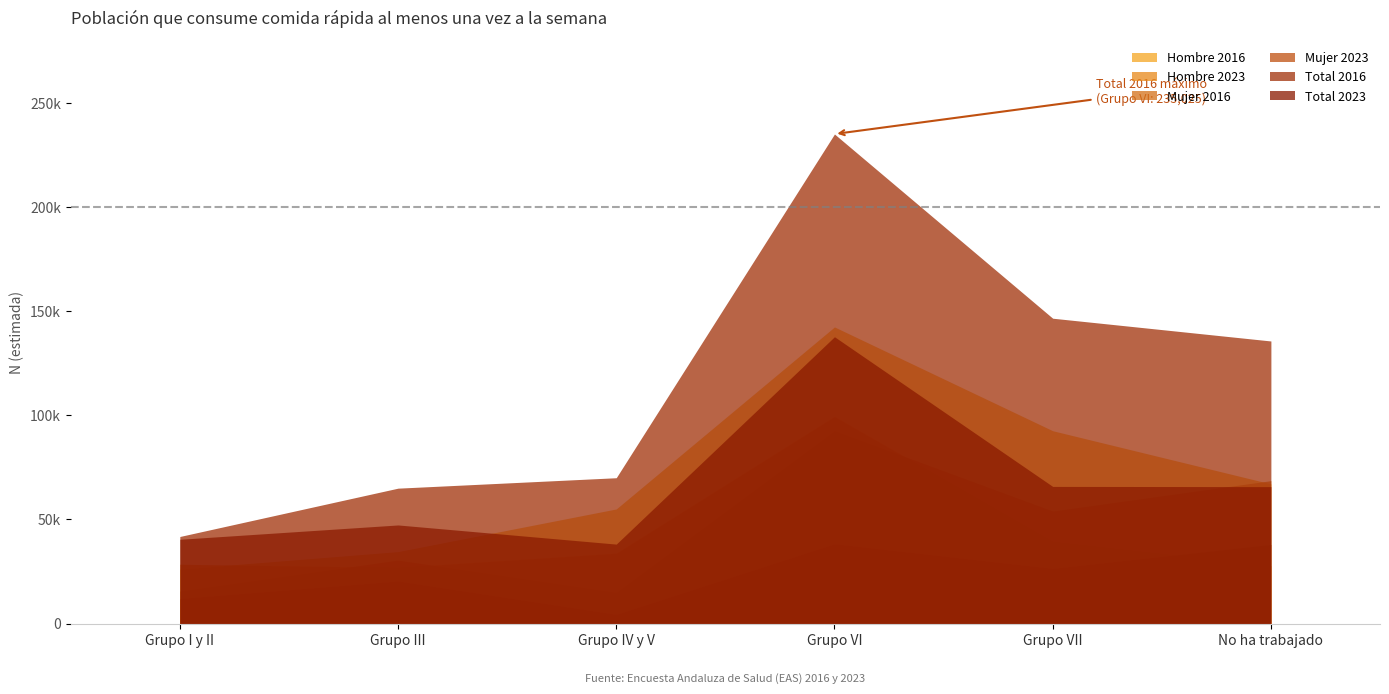

At which category does Hombre 2023 reach its first local valley?

Grupo III